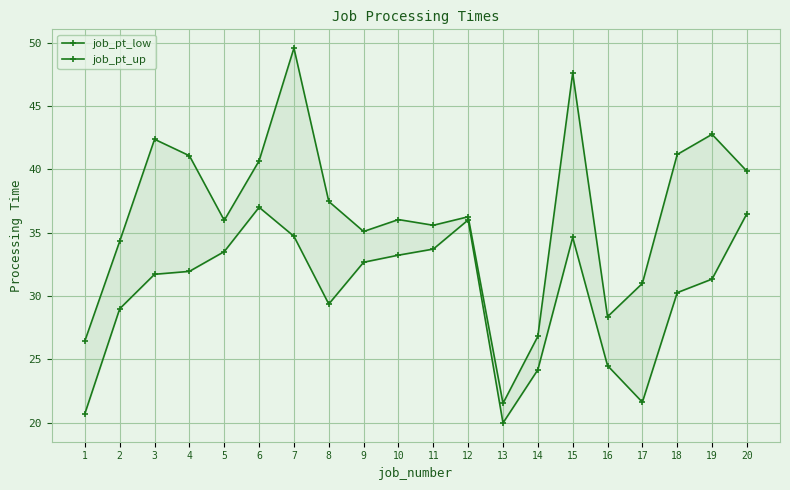

Rank the categories by job_pt_low value from lowest to highest.

13, 1, 17, 14, 16, 2, 8, 18, 19, 3, 4, 9, 10, 5, 11, 15, 7, 12, 20, 6